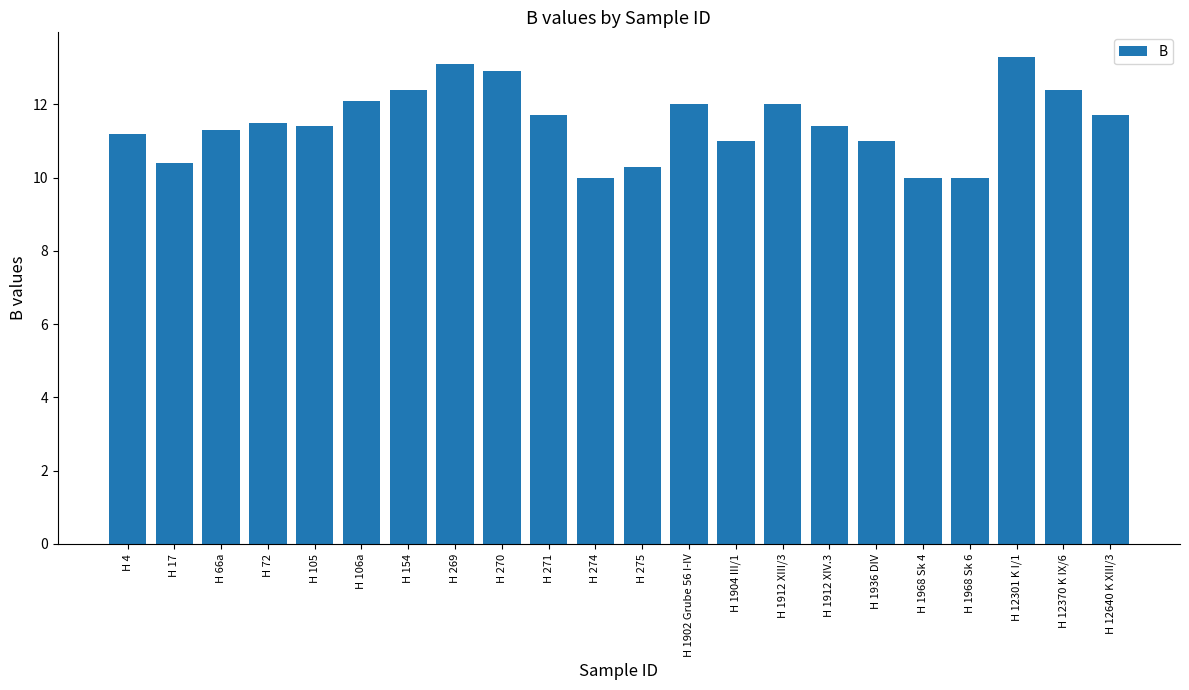

What is the value of the 14th bar from the left?

11.0